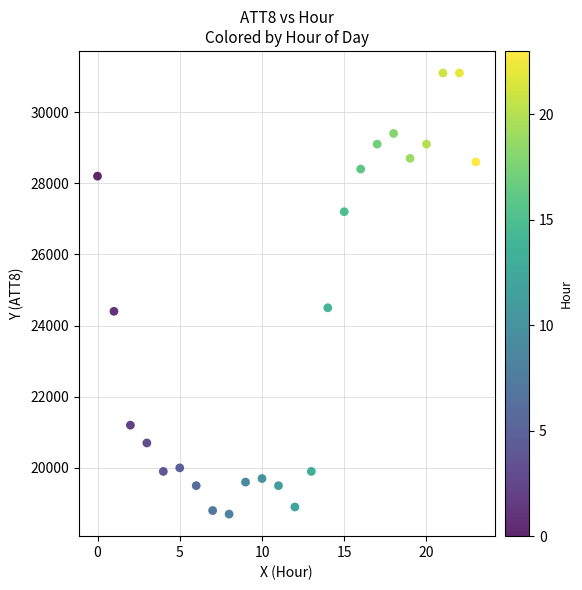

What is the range of Y values (max minus min)?

12400